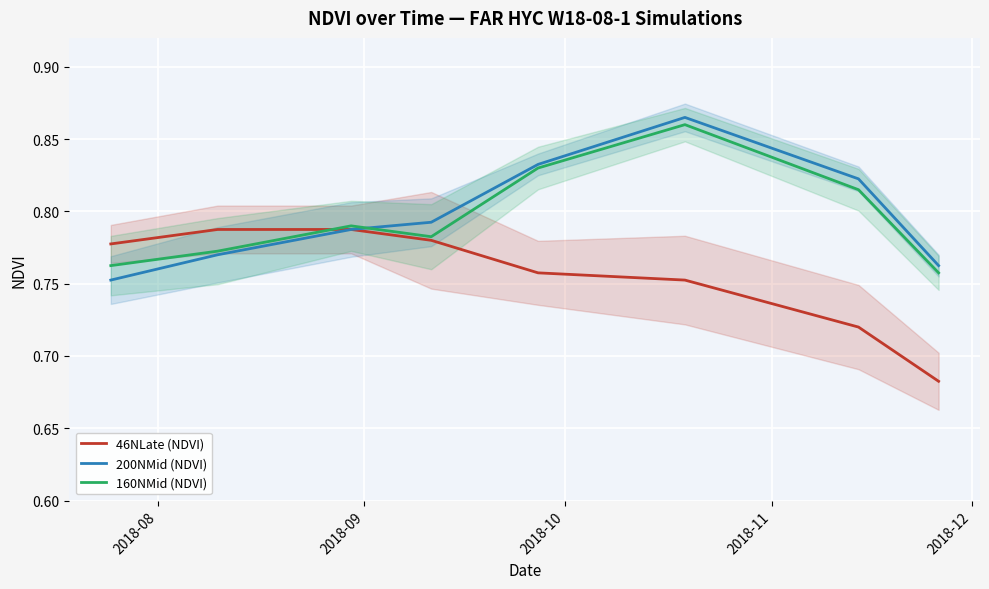

What are all the series names shown in the legend?

46NLate (NDVI), 200NMid (NDVI), 160NMid (NDVI)